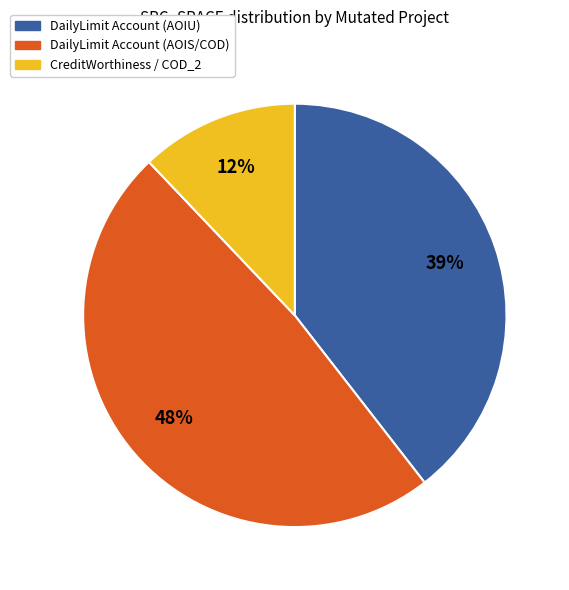

Is there any slice that represents more than half of the pie?

No